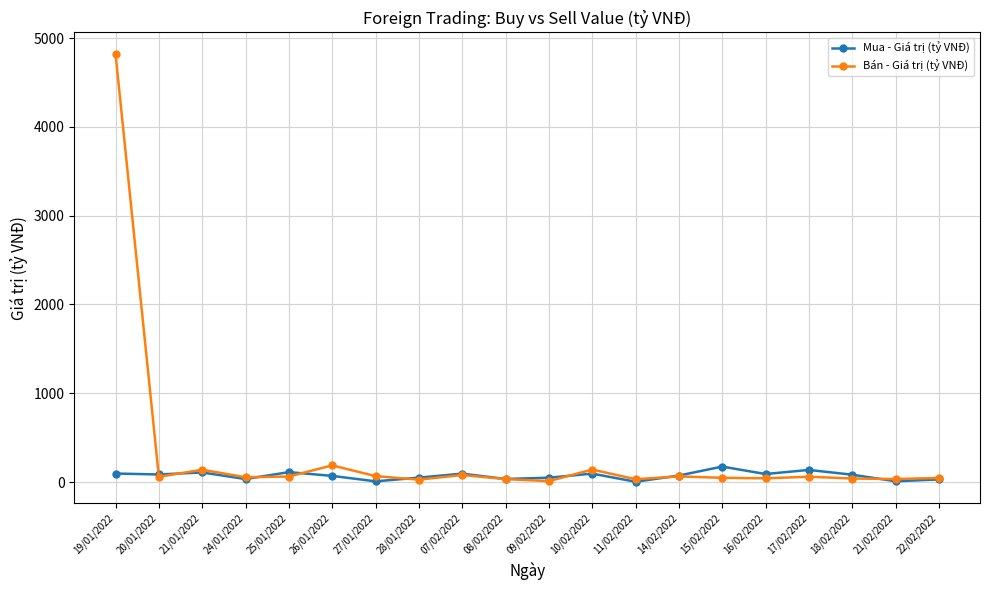

Rank the series by their maximum value, from highest to lowest.

Bán - Giá trị (tỷ VNĐ), Mua - Giá trị (tỷ VNĐ)